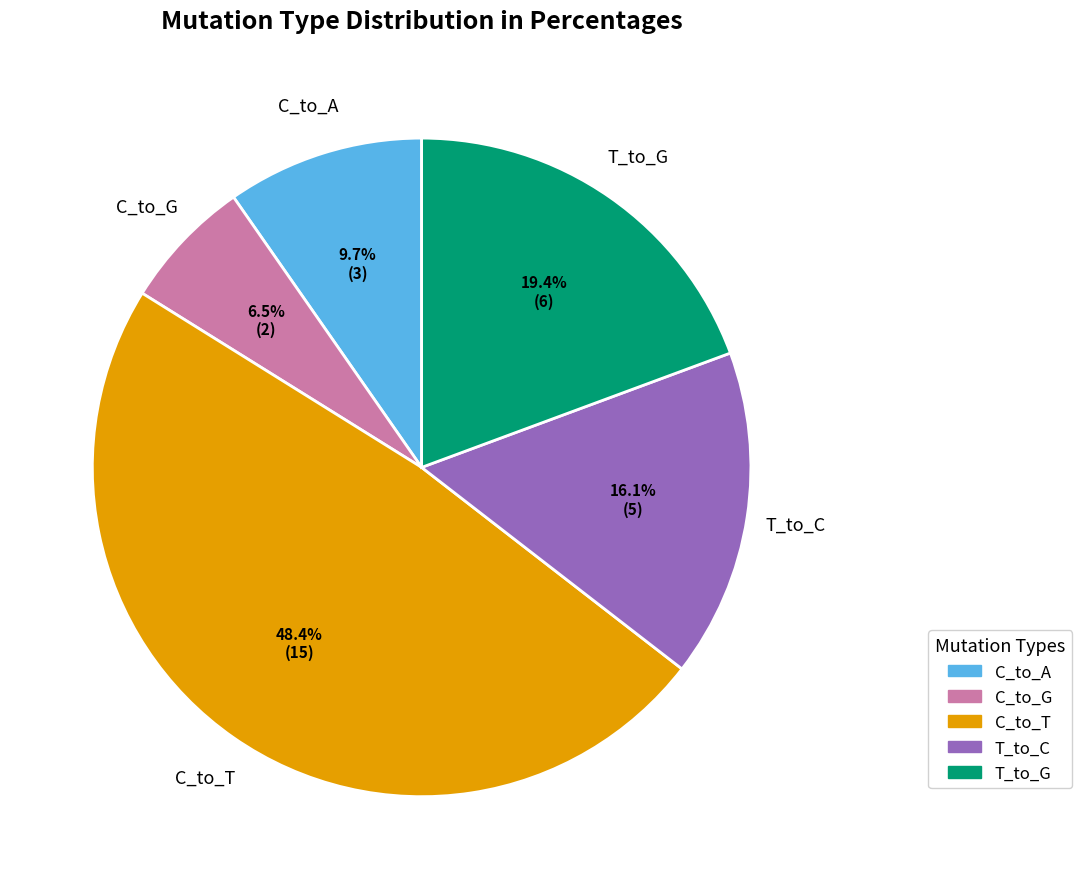

Is there a majority slice in this chart?

No